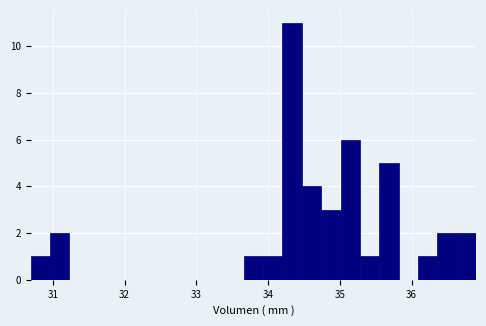

Read against the x-axis, roughly where is the centre of the tallest bar?

34.3